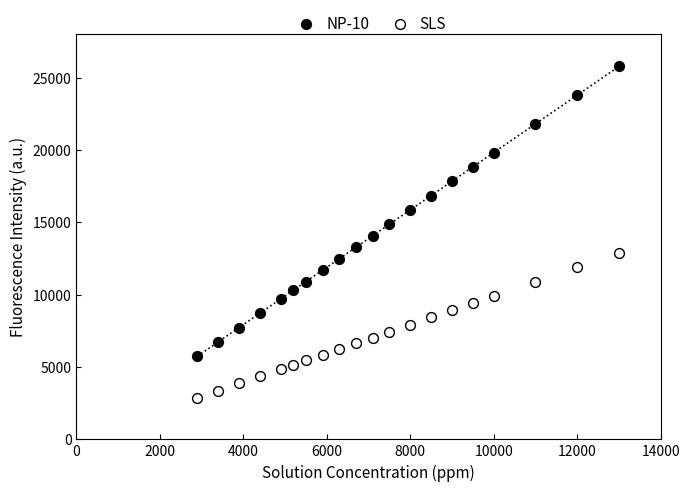

Which series reaches the maximum Y coordinate?

NP-10